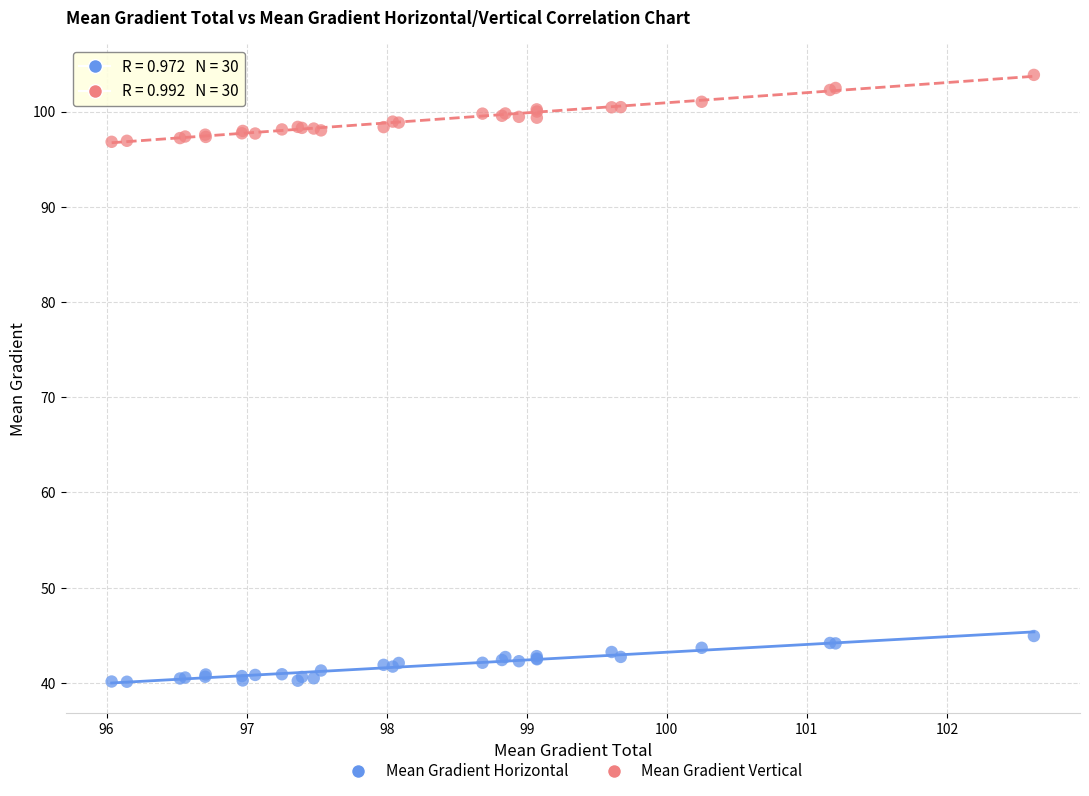

Which series reaches the maximum Y coordinate?

Mean Gradient Vertical